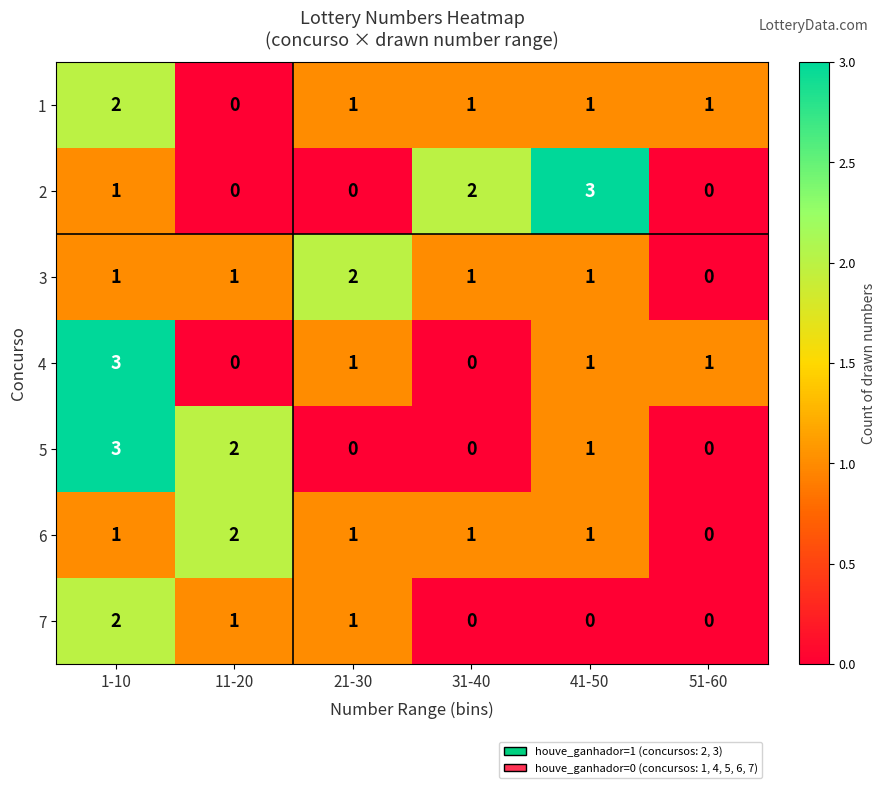

What is the sum of all 2 values?

6